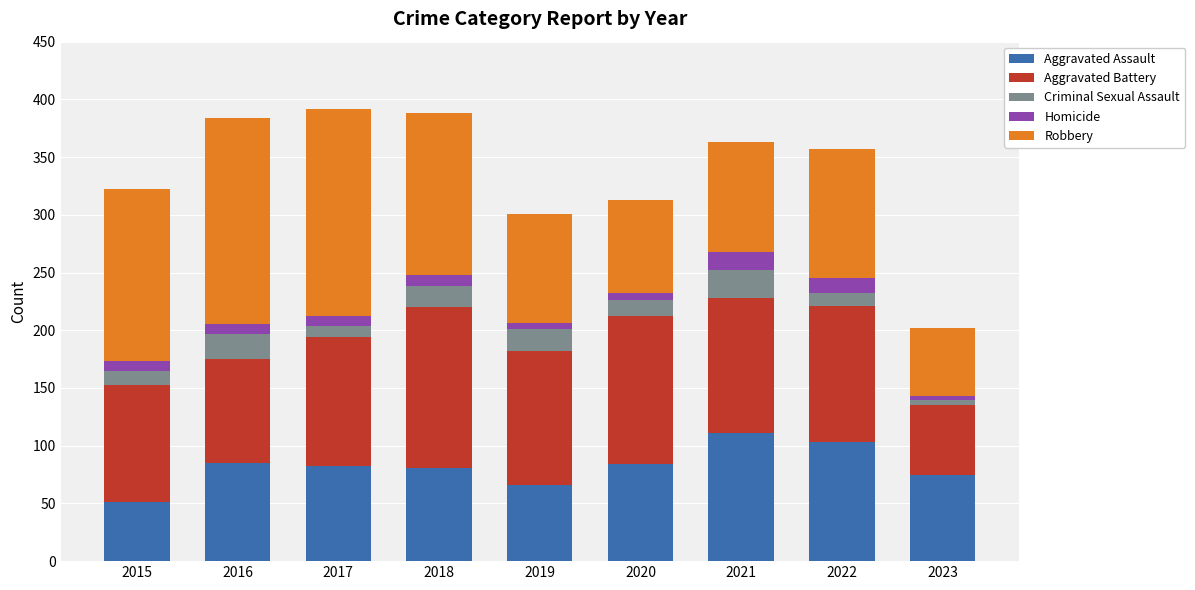

What is the total value across all series at 2018?

388